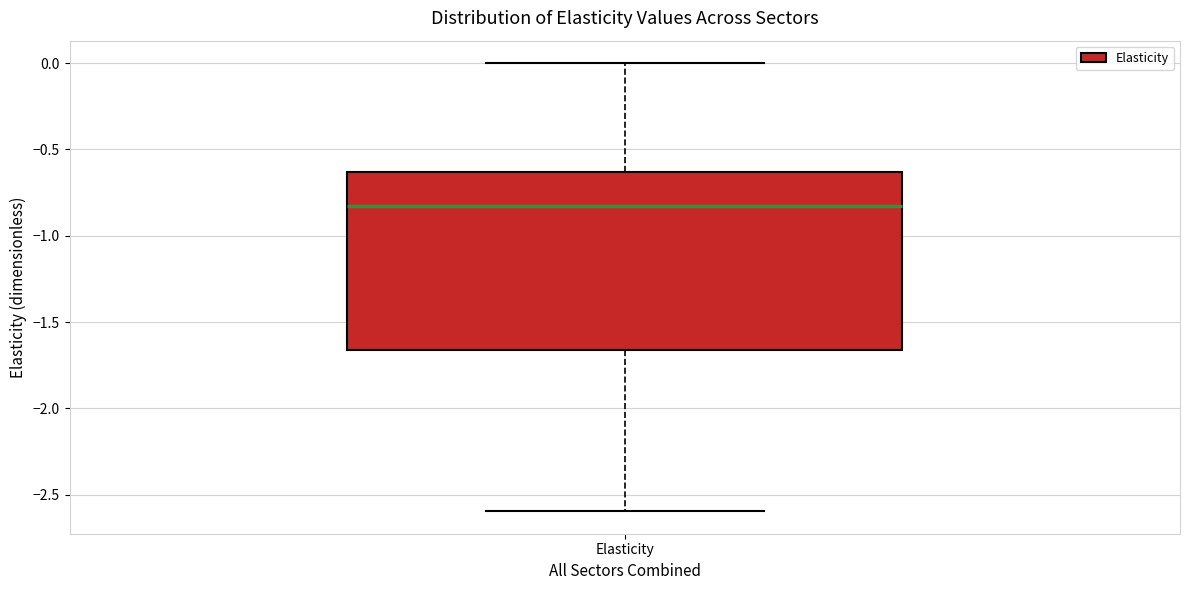

Transcribe this box plot: give where the median line is, the range the box spans, and where the two whiskers end, as read against the y-axis. The values are not printed on the chart, so give them approximately, as read against the axis.

median -0.85, box -1.65 to -0.65, whiskers -2.60 to 0.00